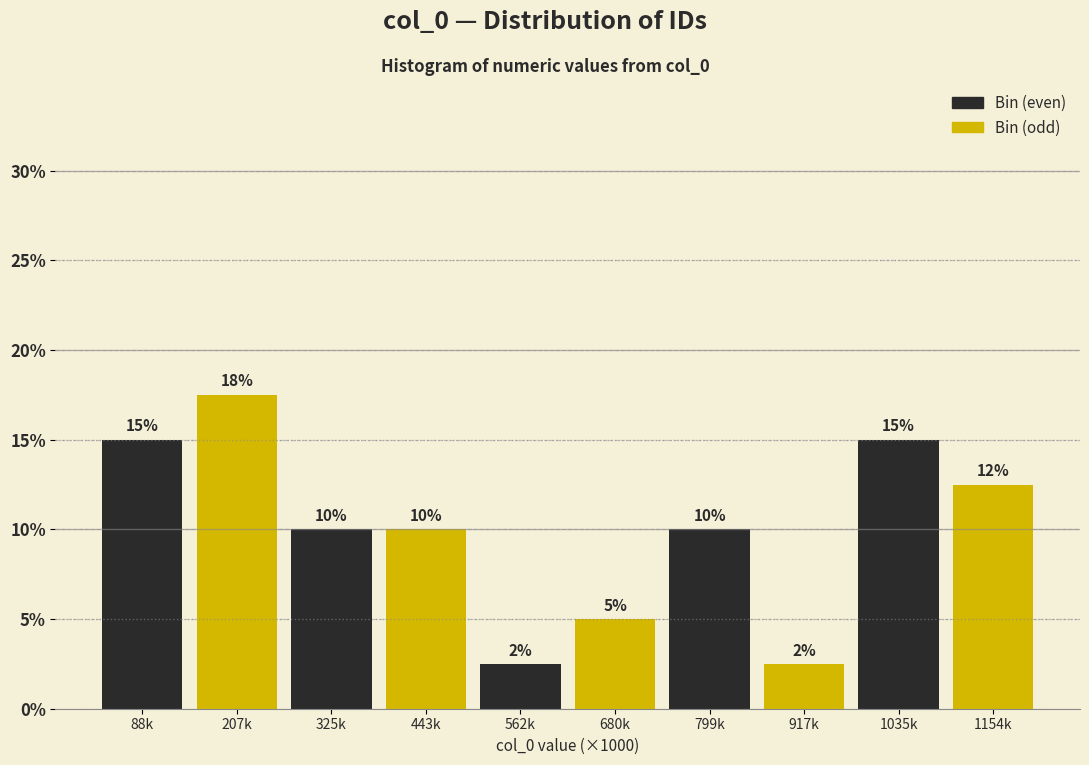

What is the minimum value shown in the chart?

2.5